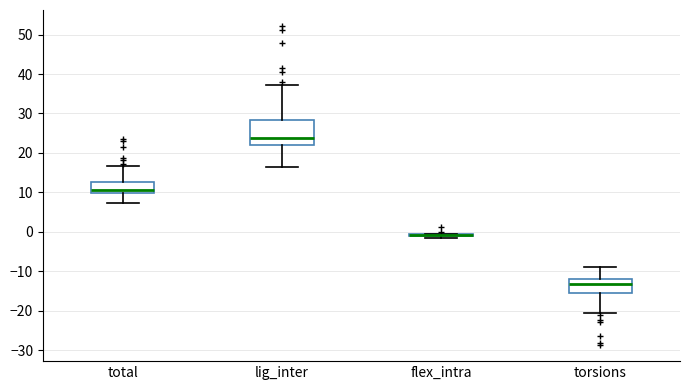

Where is the lower edge of the box for total on the y-axis? The values are not printed on the chart, so give them approximately, as read against the axis.

10